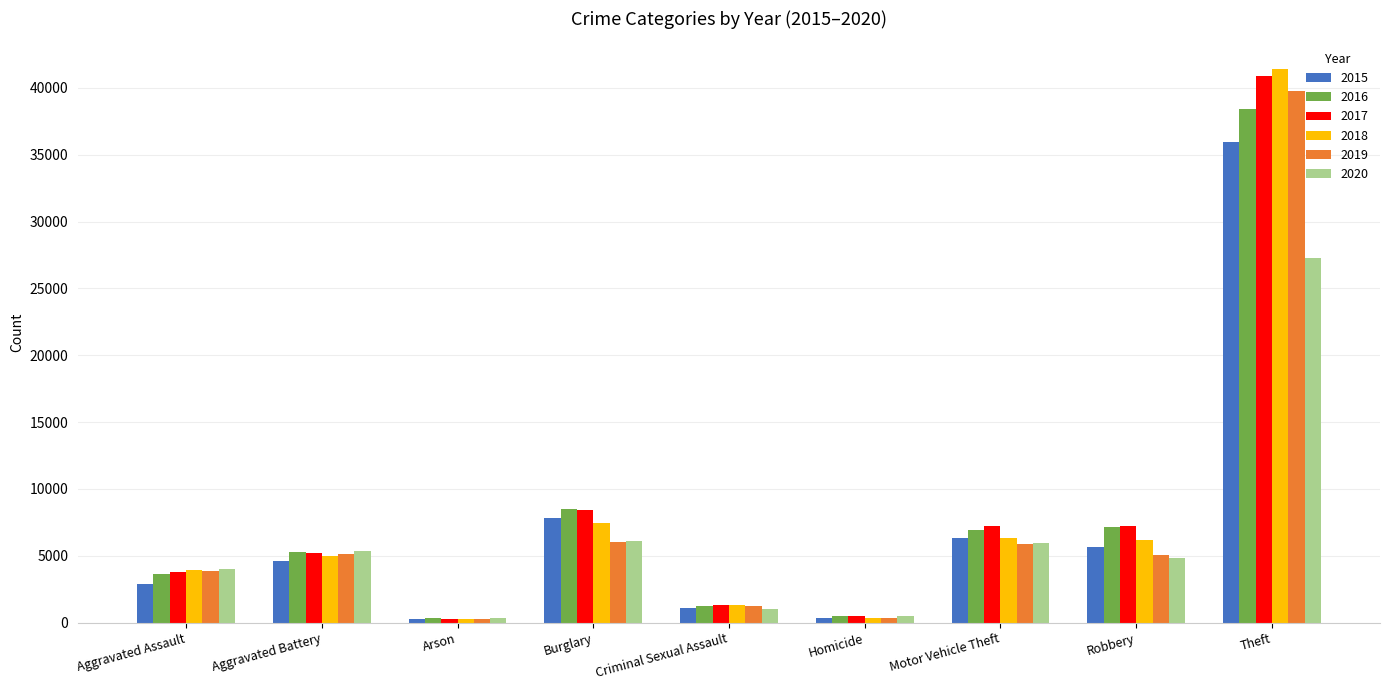

The value of 2016 at Criminal Sexual Assault is 1221. True or false?

True